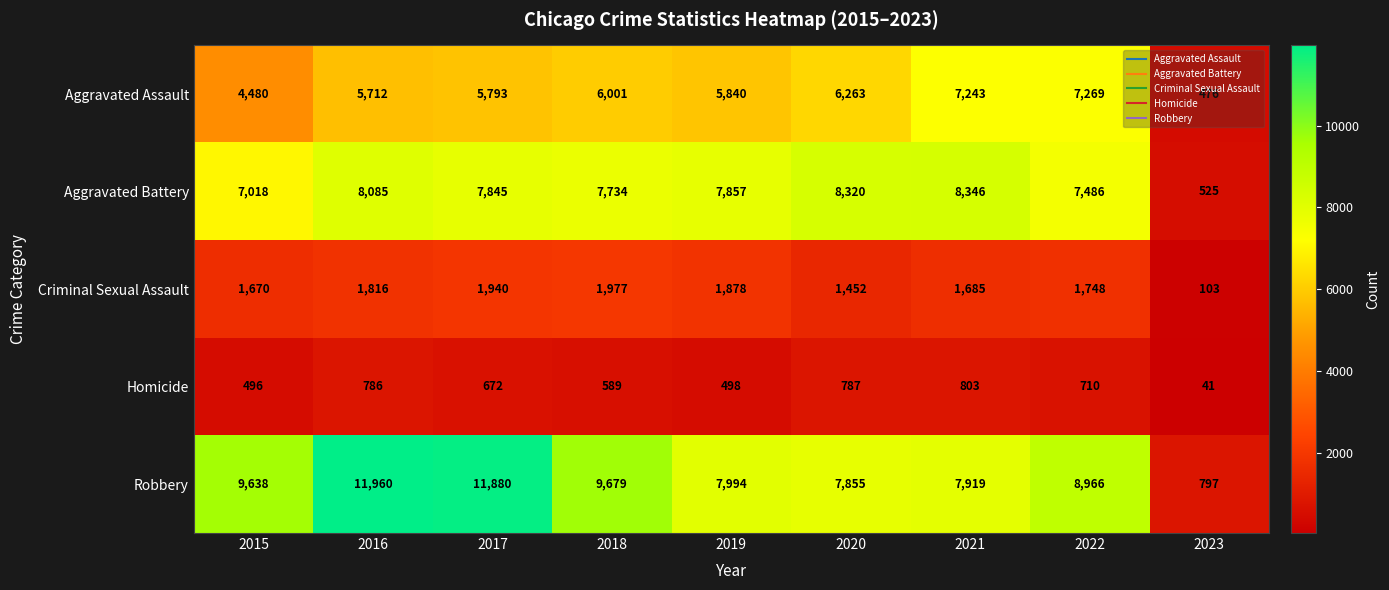

What is the sum of all Aggravated Assault values?

49077